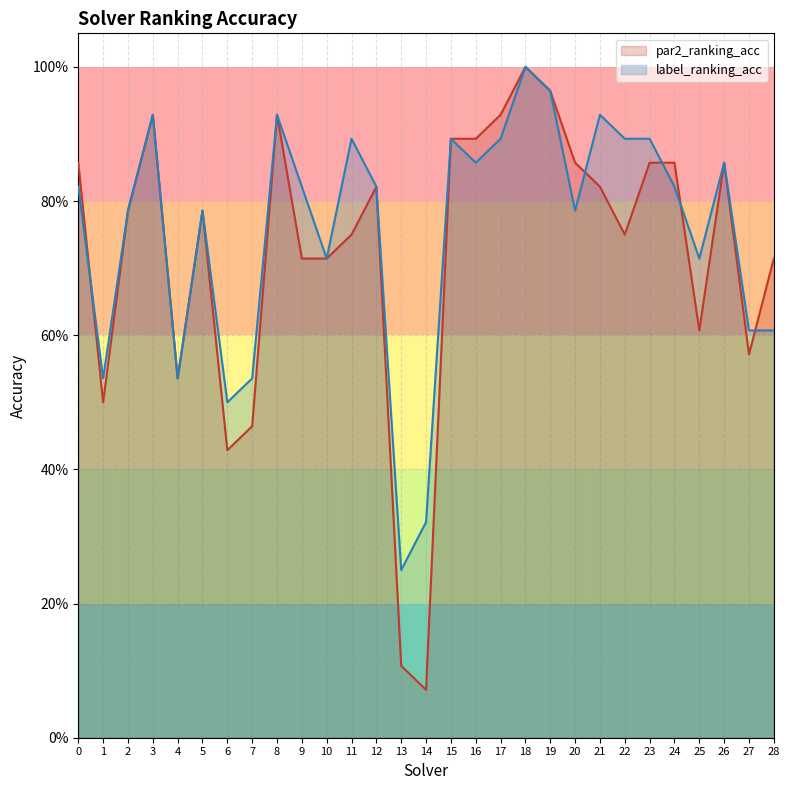

What is the difference between the maximum and minimum values in the par2_ranking_acc series?

0.9